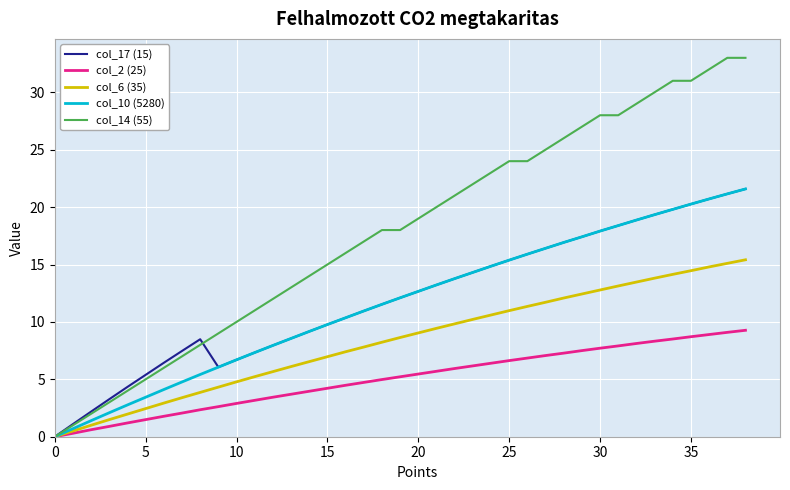

Which series has the largest total across all categories?

col_14 (55)